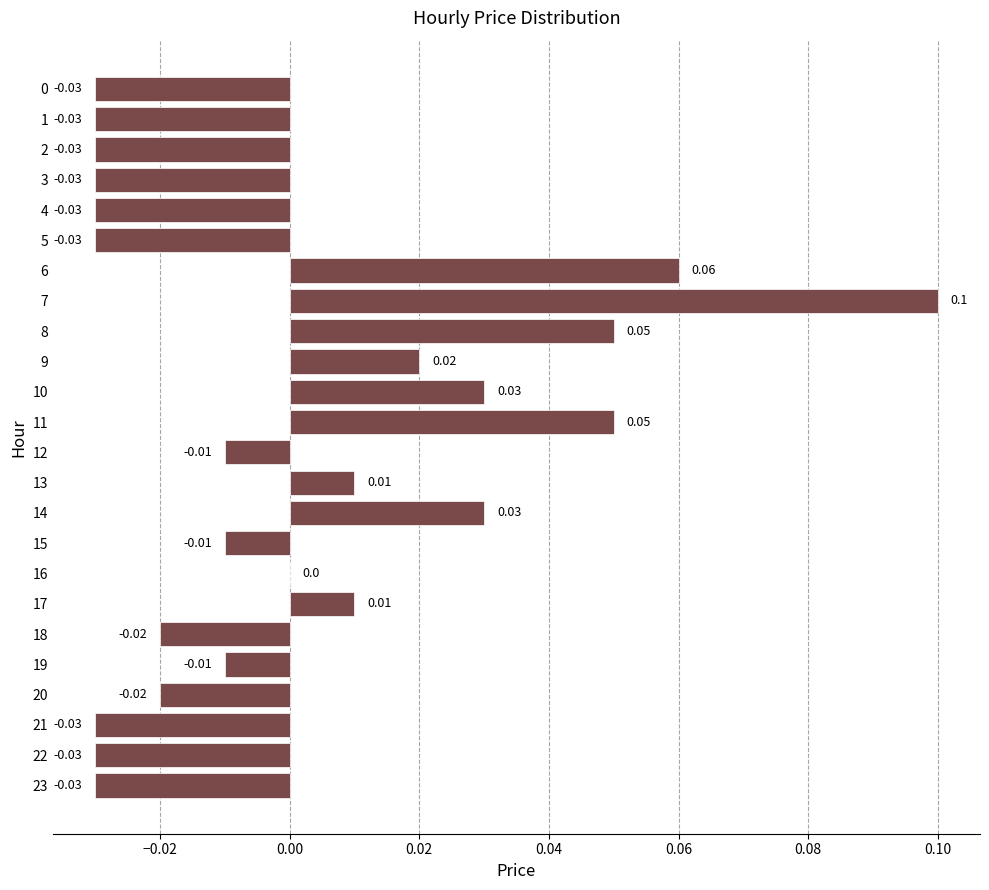

What is the change in value from 22 to 8?

+0.1